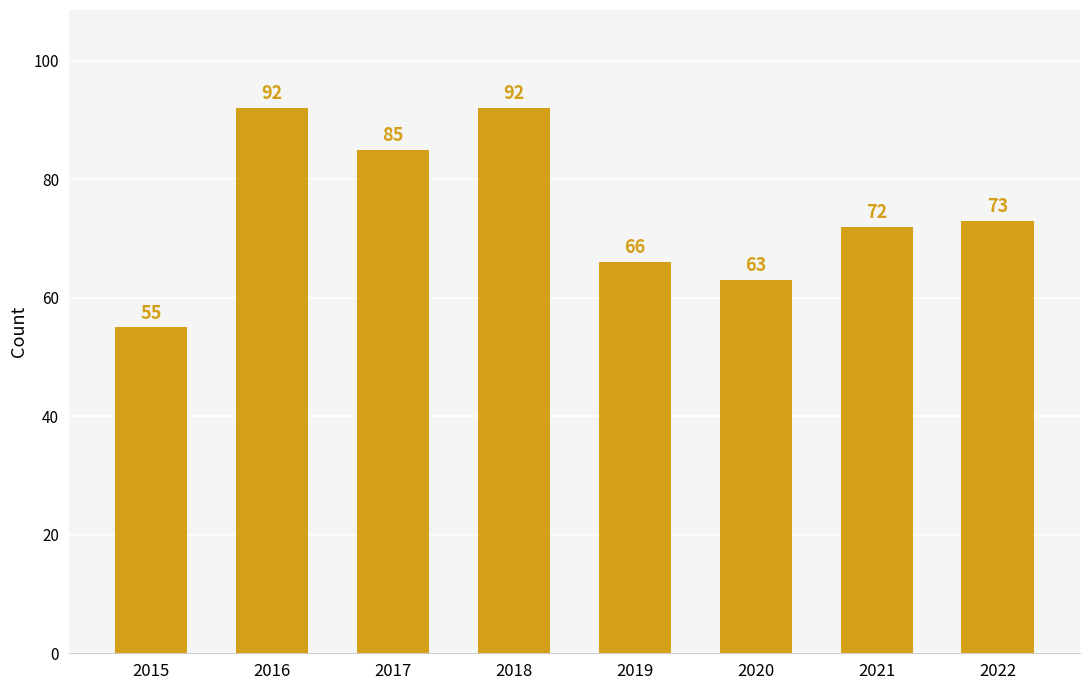

What is the approximate value at 2021, to the nearest 5?

70